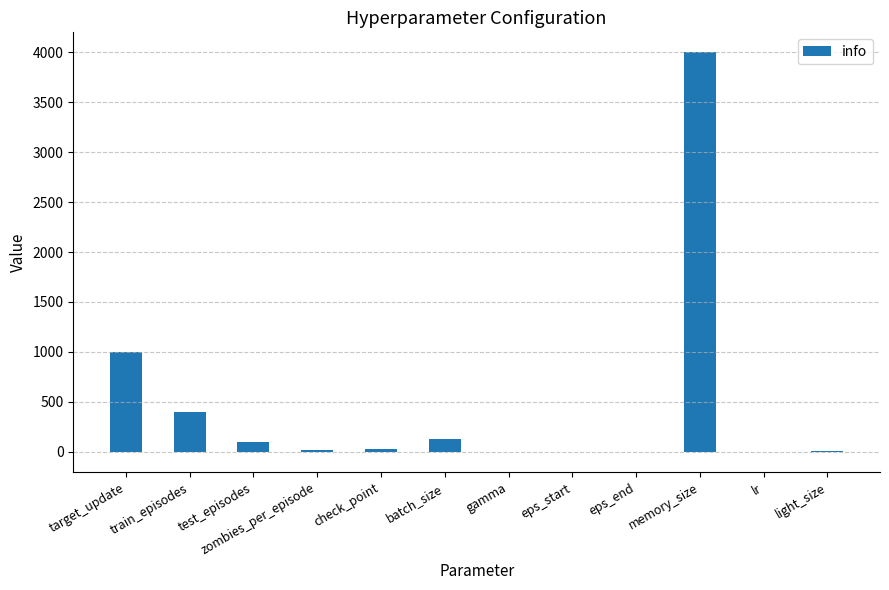

What is the greatest value displayed?

4000.0